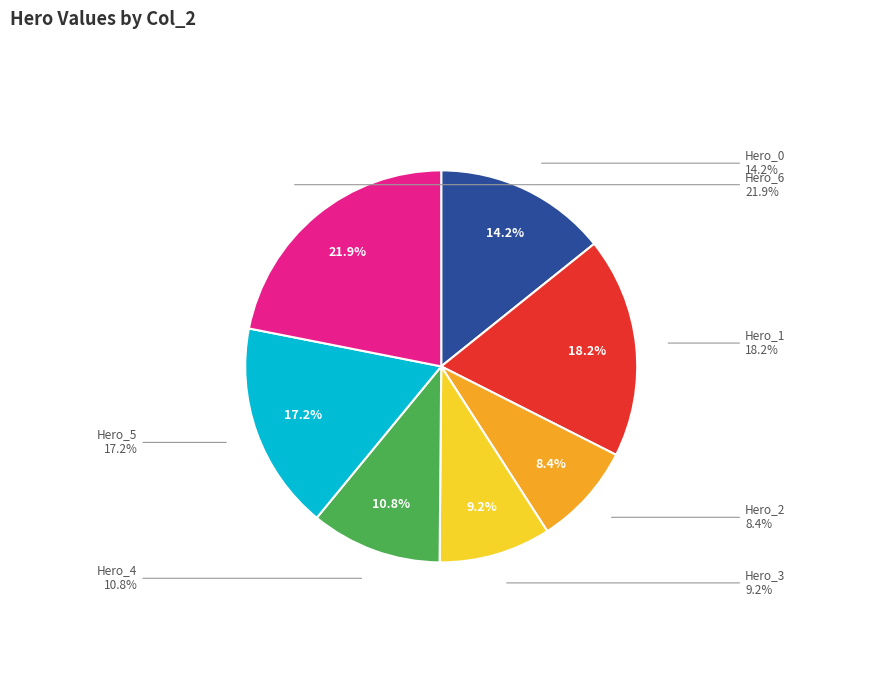

Does Hero_5 represent more than half of the total?

No